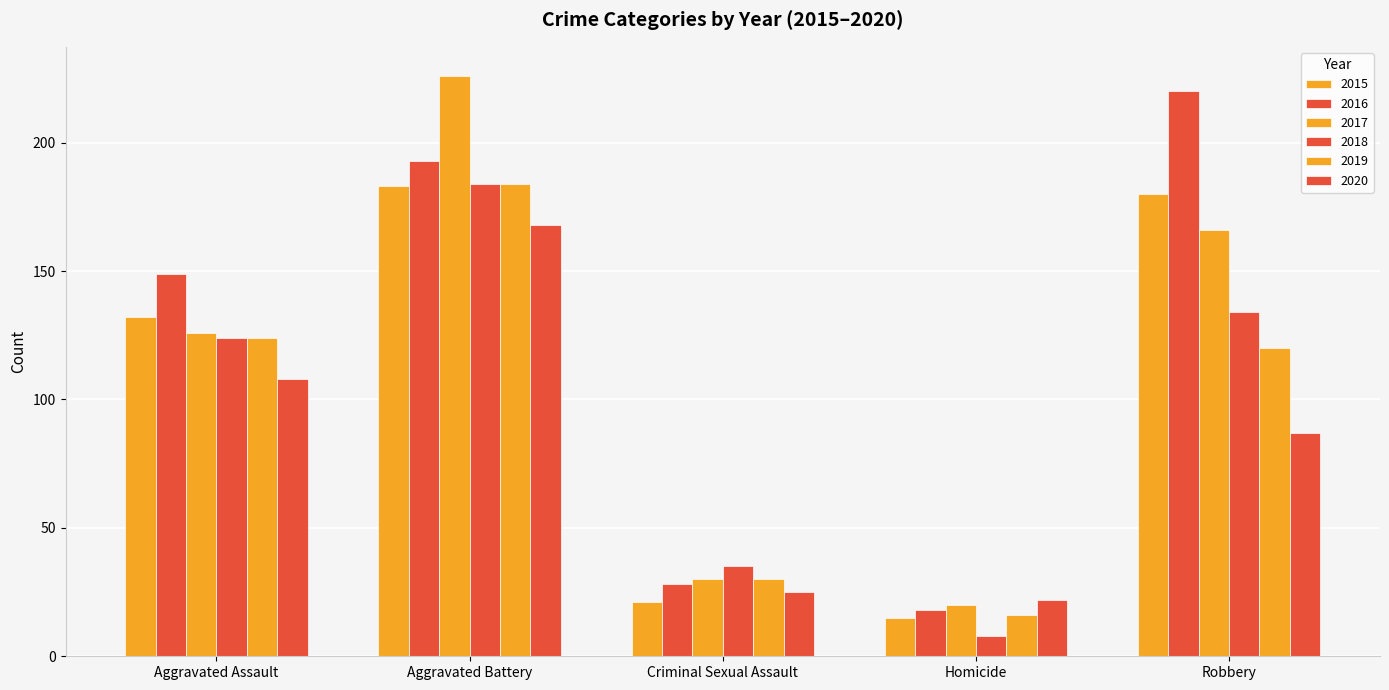

Does the chart contain stacked bars?

No